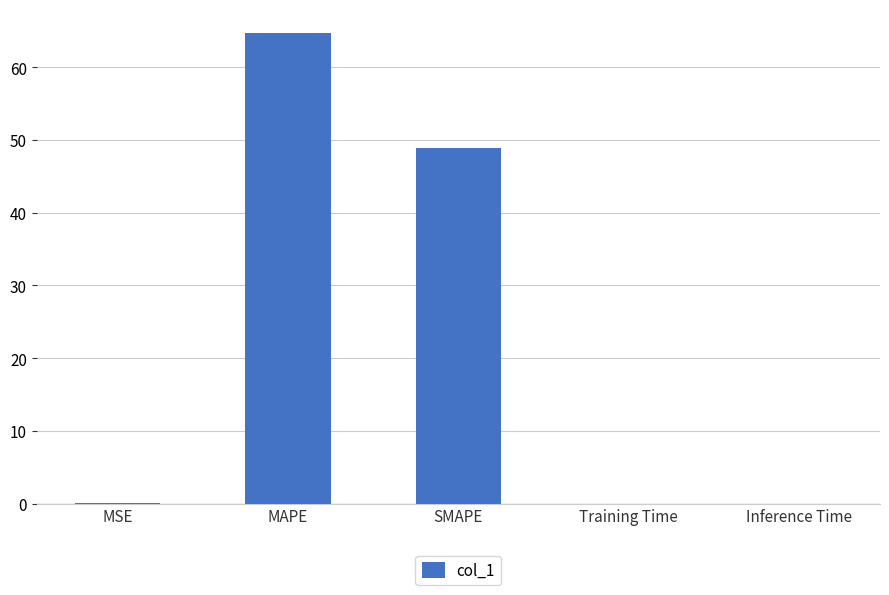

The value at Inference Time is 0.0. True or false?

True